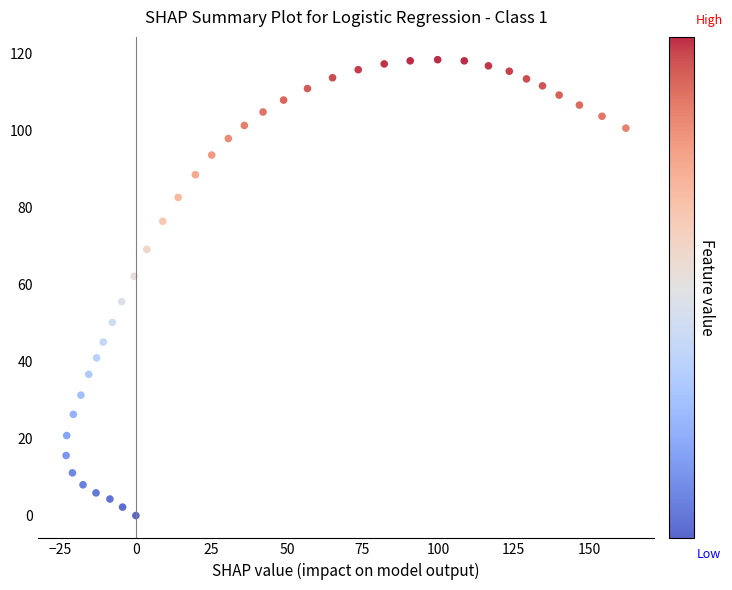

What is the range of Y values (max minus min)?

118.5